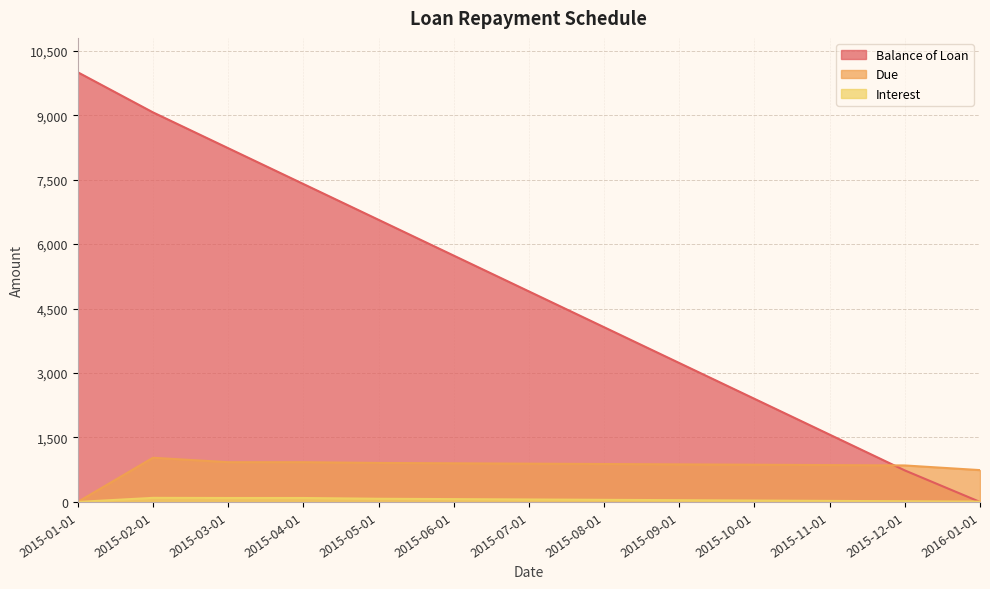

Read the Interest value at 2015-03-01.

91.6